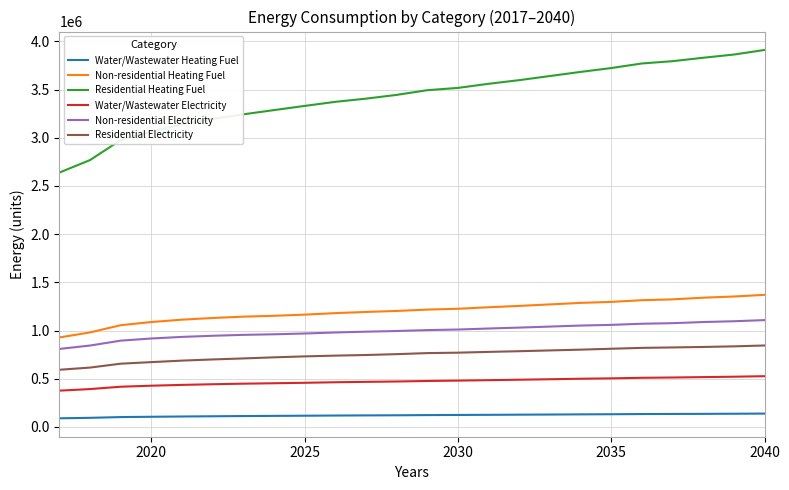

True or false: Residential Electricity and Non-residential Heating Fuel cross at least once.

False